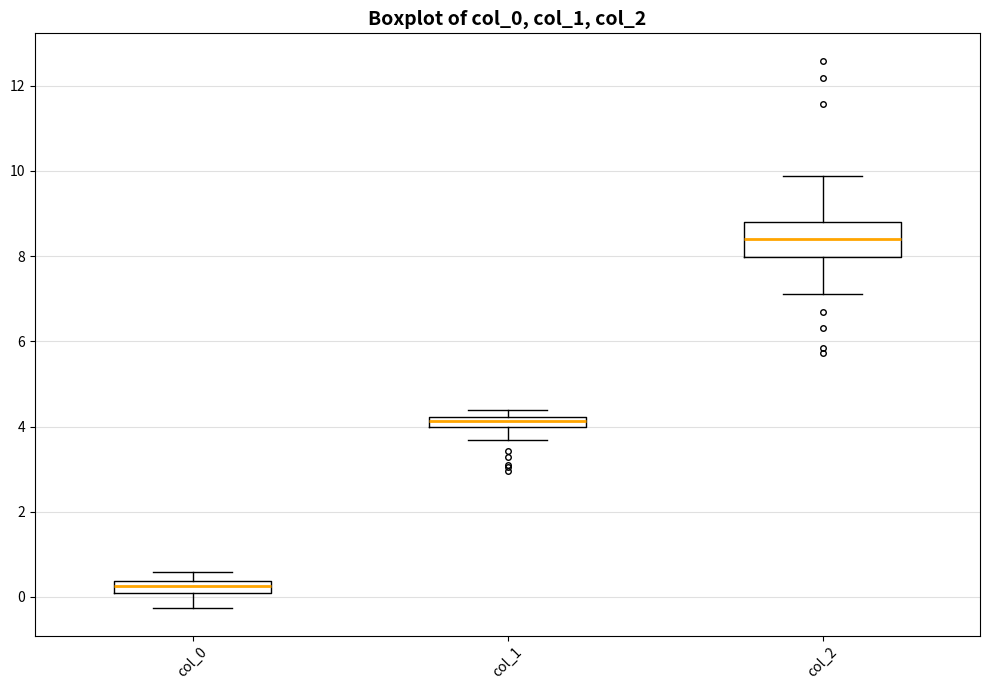

Where is the upper edge of the box for col_1 on the y-axis? The values are not printed on the chart, so give them approximately, as read against the axis.

4.2